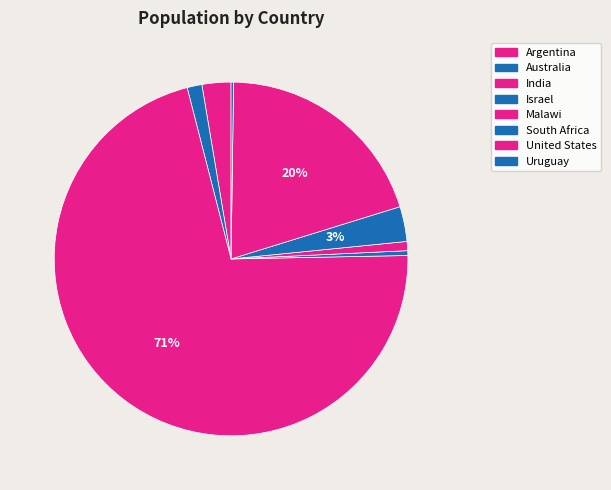

Between Malawi and United States, which is larger?

United States